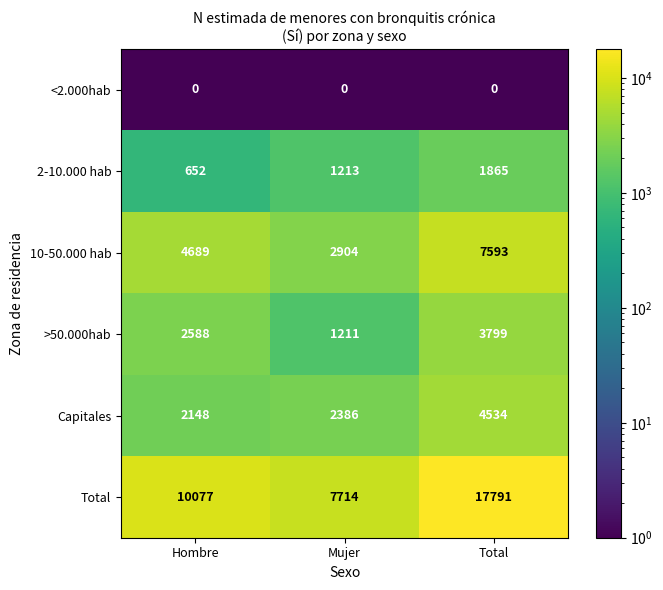

Reading right to left, extract all data points from this chart.

<2.000hab: Total=0	Mujer=0	Hombre=0
2-10.000 hab: Total=1865	Mujer=1213	Hombre=652
10-50.000 hab: Total=7593	Mujer=2904	Hombre=4689
>50.000hab: Total=3799	Mujer=1211	Hombre=2588
Capitales: Total=4534	Mujer=2386	Hombre=2148
Total: Total=17791	Mujer=7714	Hombre=10077